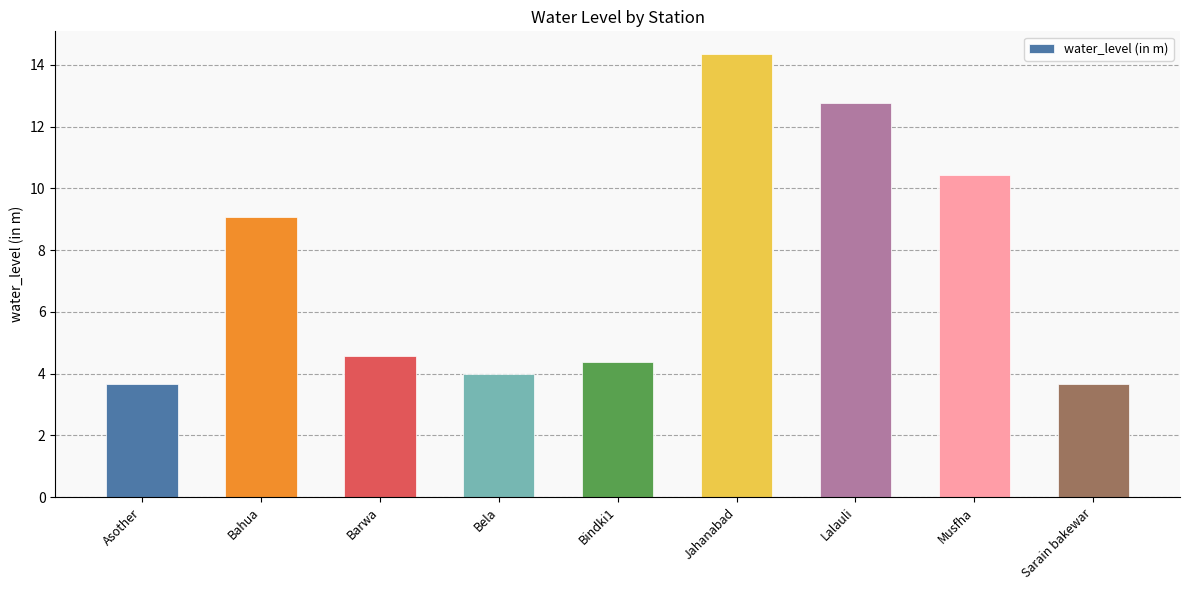

What is the ratio of the value at Barwa to the value at Sarain bakewar?

1.2